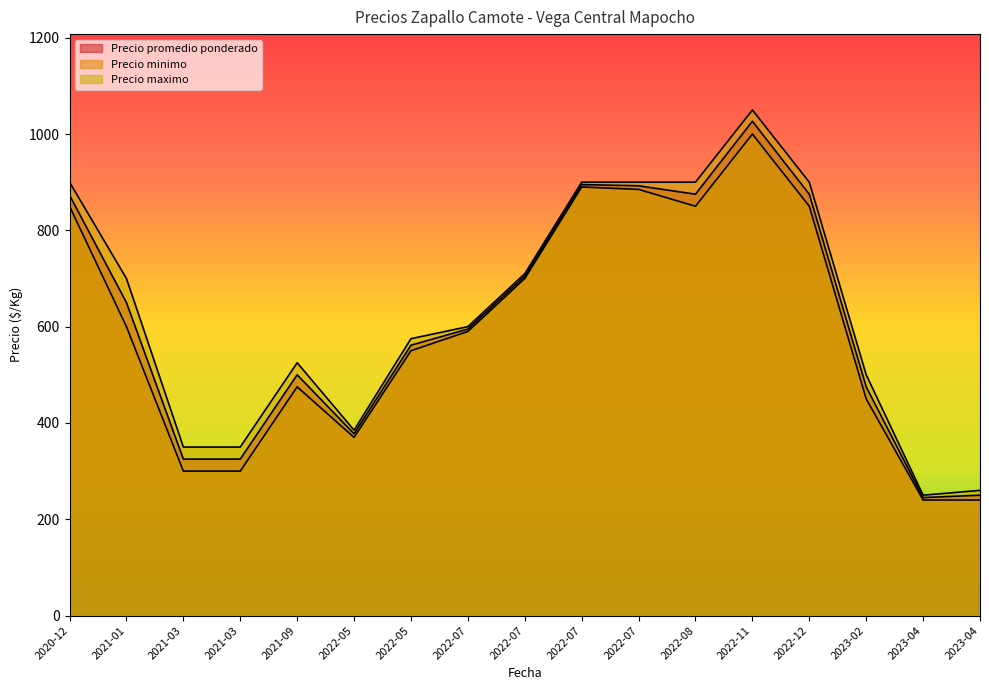

How many lines are shown in the chart?

3